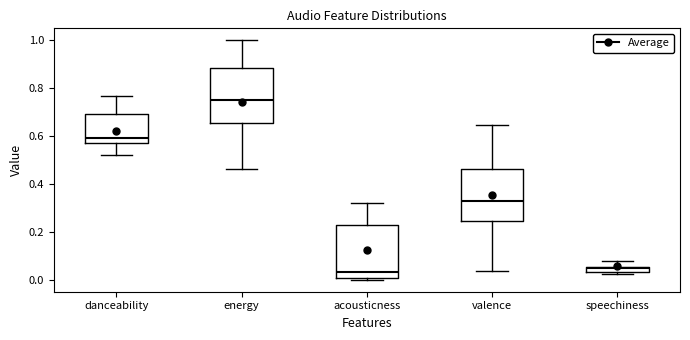

Where does the upper whisker of the box for danceability end on the y-axis? The values are not printed on the chart, so give them approximately, as read against the axis.

0.76